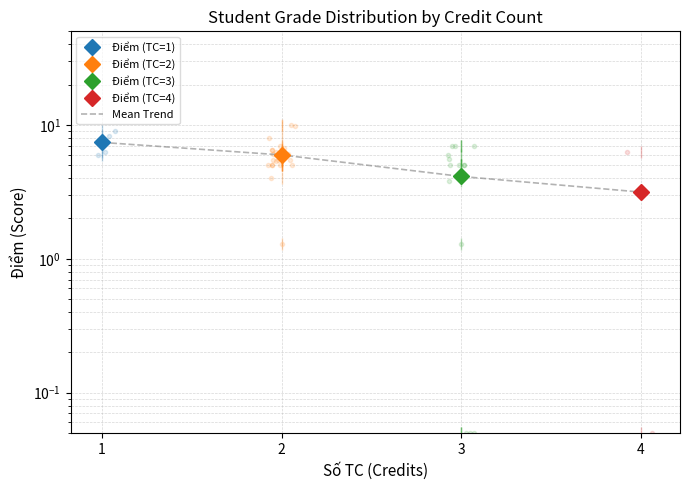

Reading left to right, what are all the values shown in this chart?

1=7.4	2=6.0	3=4.1	4=3.1